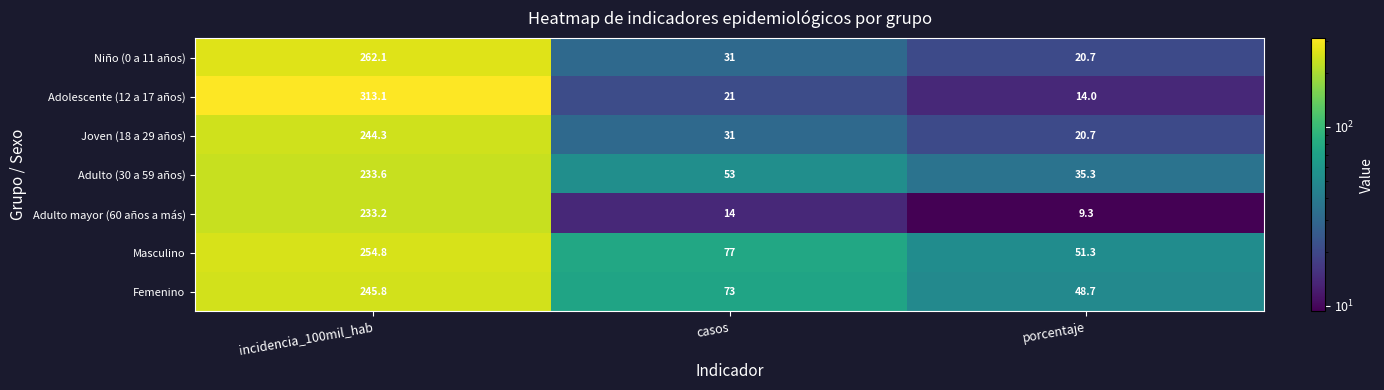

What is the sum of the Joven (18 a 29 años) values at casos and incidencia_100mil_hab?

275.3